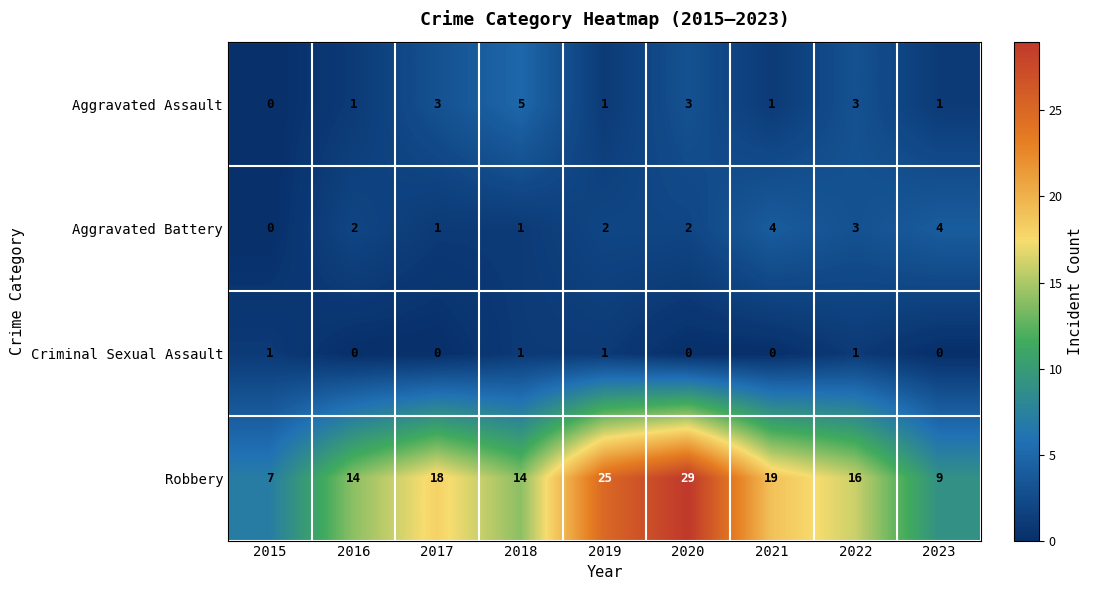

What is the sum of the Aggravated Battery values at 2021 and 2017?

5